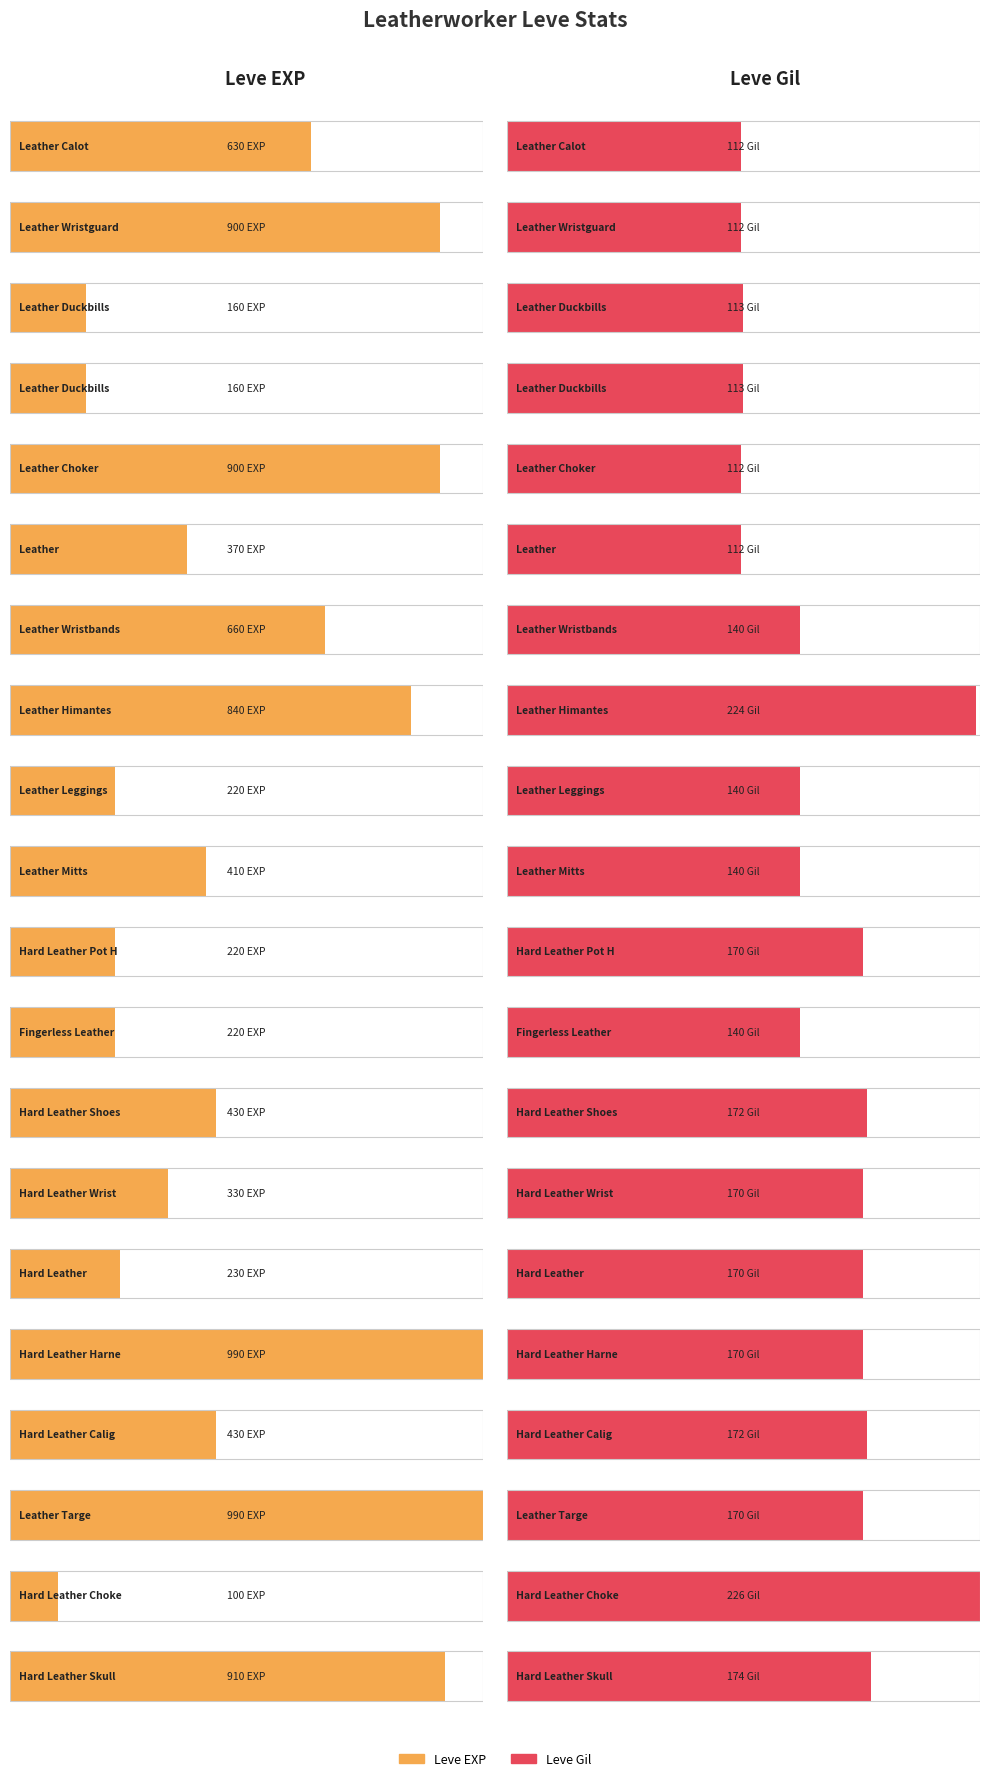

Where is Leve Gil nearest to the value 169?

Hard Leather Pot Helm